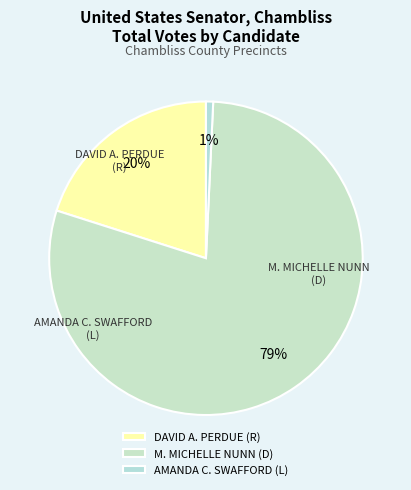

Which category has the smallest portion of the pie?

AMANDA C. SWAFFORD (L)